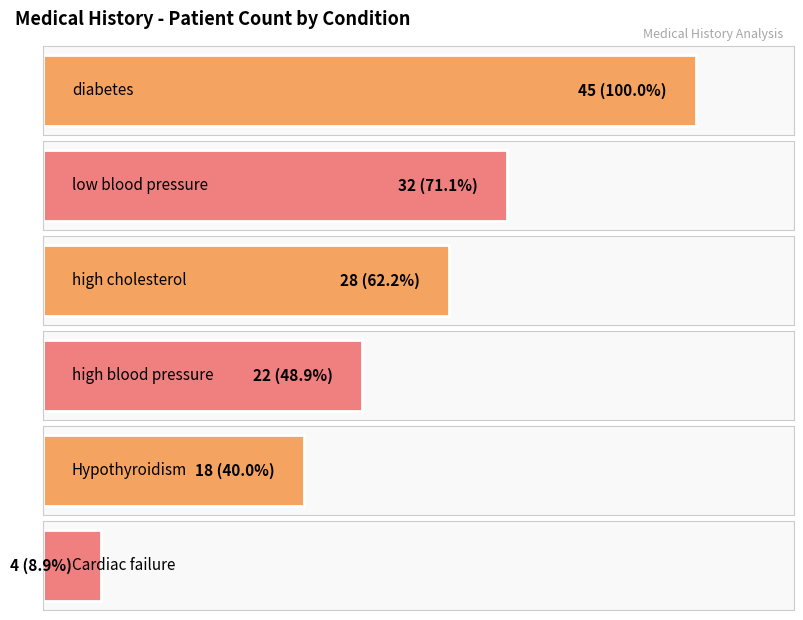

Approximately how many times larger is the value at Cardiac failure compared to low blood pressure?

0.1